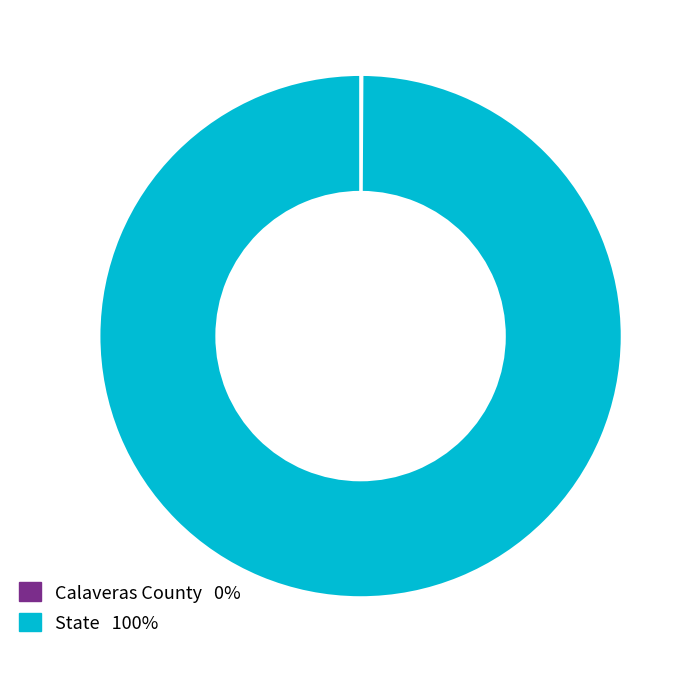

The State slice represents 100% of the pie. True or false?

True